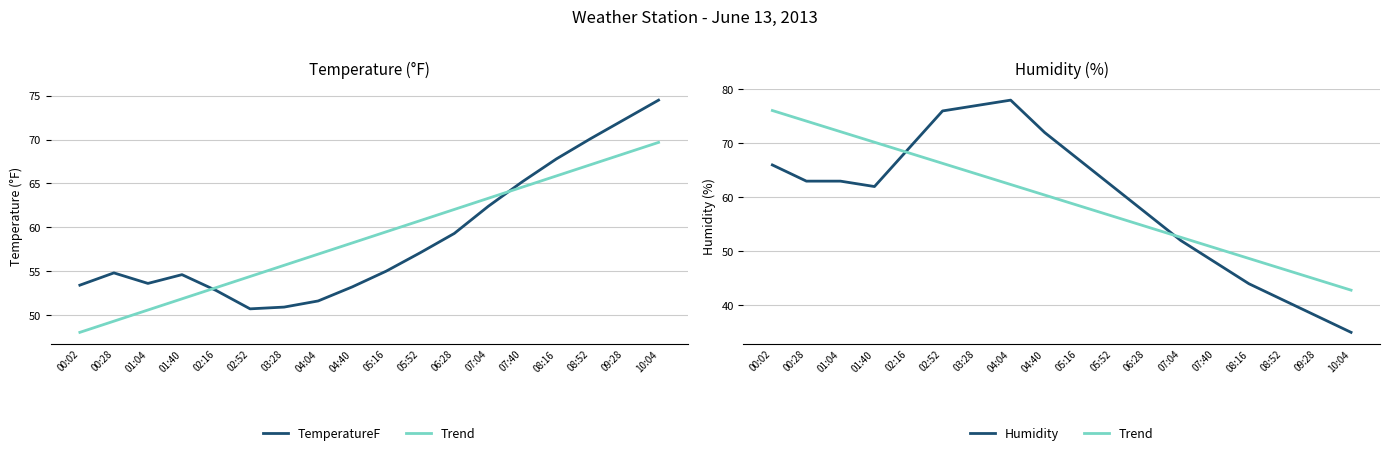

Between which two adjacent categories do Trend and TemperatureF first intersect?

05:16 and 05:52